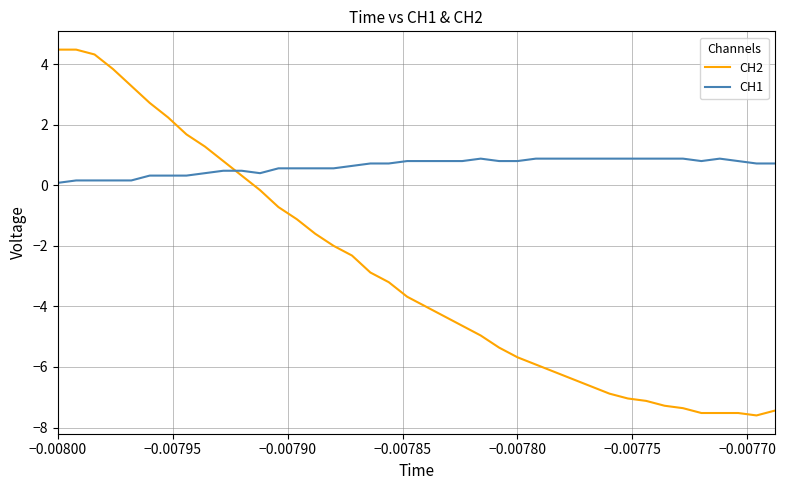

How many values in the CH2 series exceed -3?

18